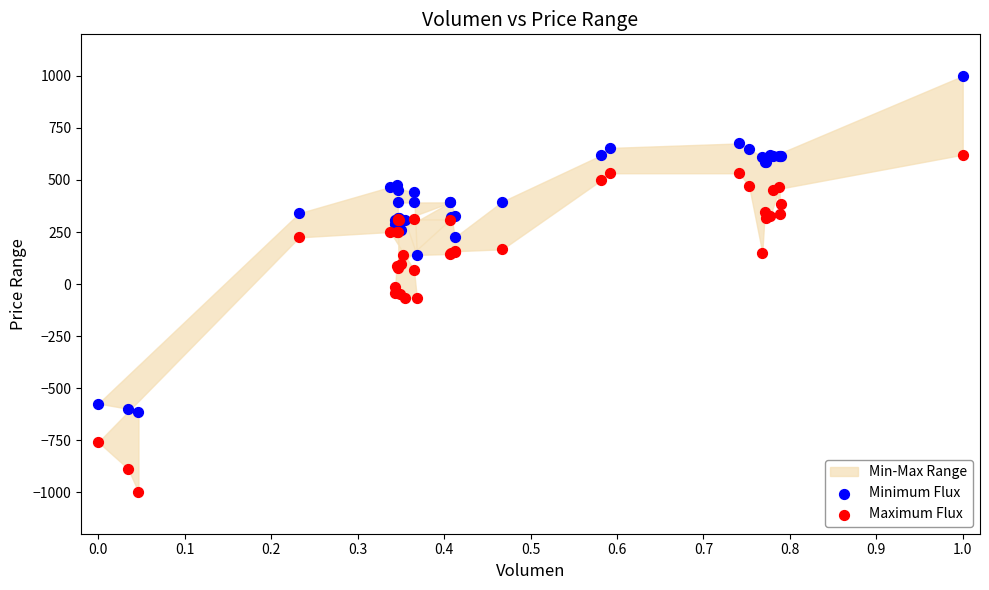

Which series has the widest spread of Y values?

Maximum Flux